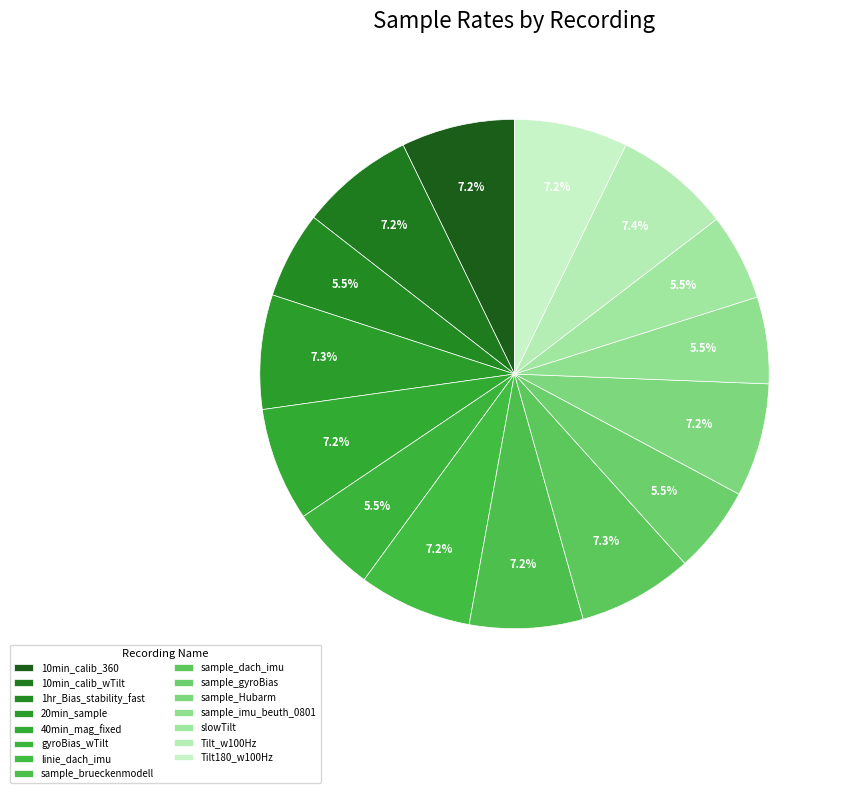

Count the number of slices in the pie.

15